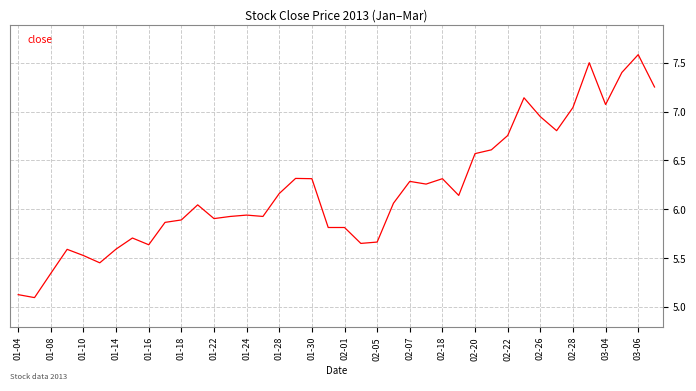

What is the maximum value shown in the chart?

7.6